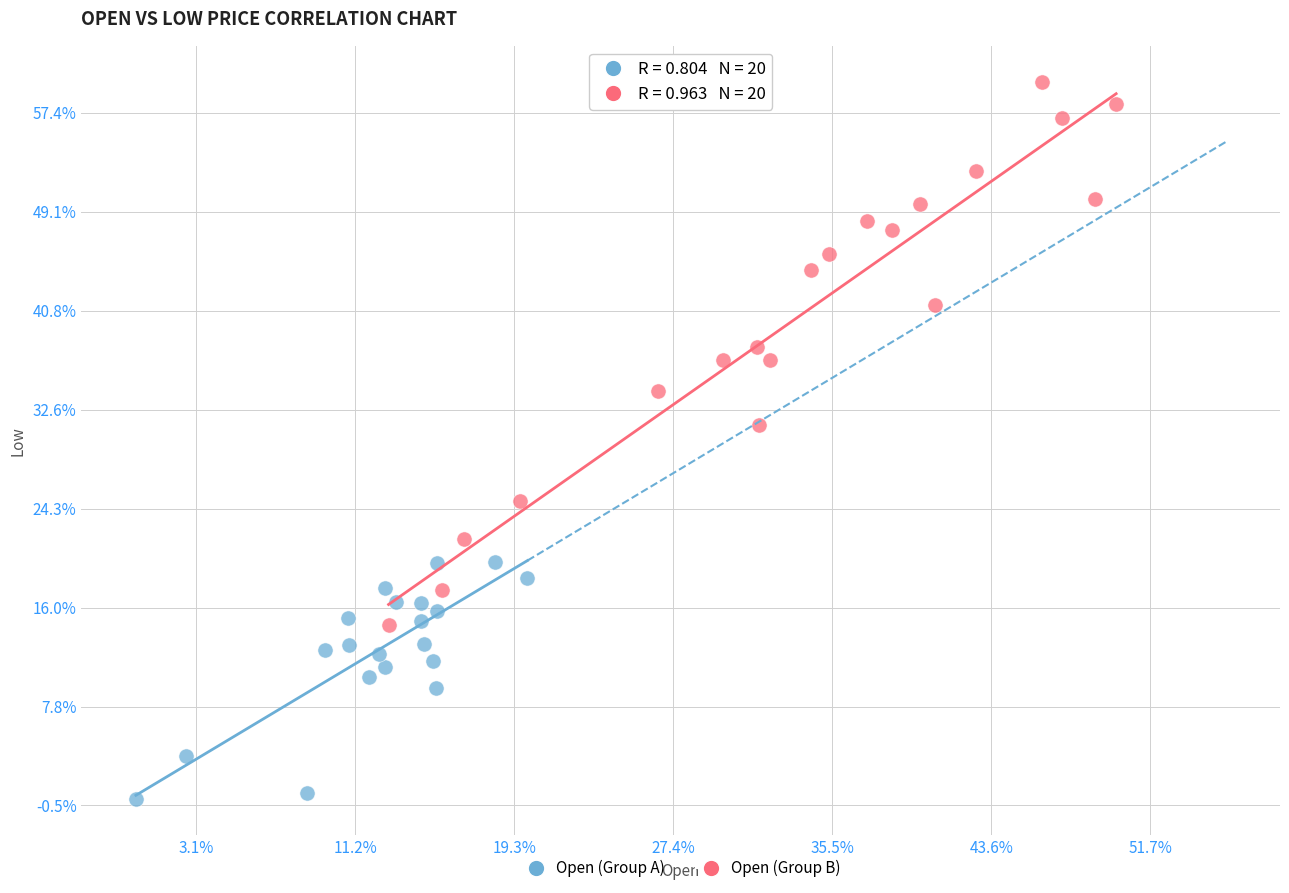

What are all the series names shown in the legend?

Open (Group A), Open (Group B)